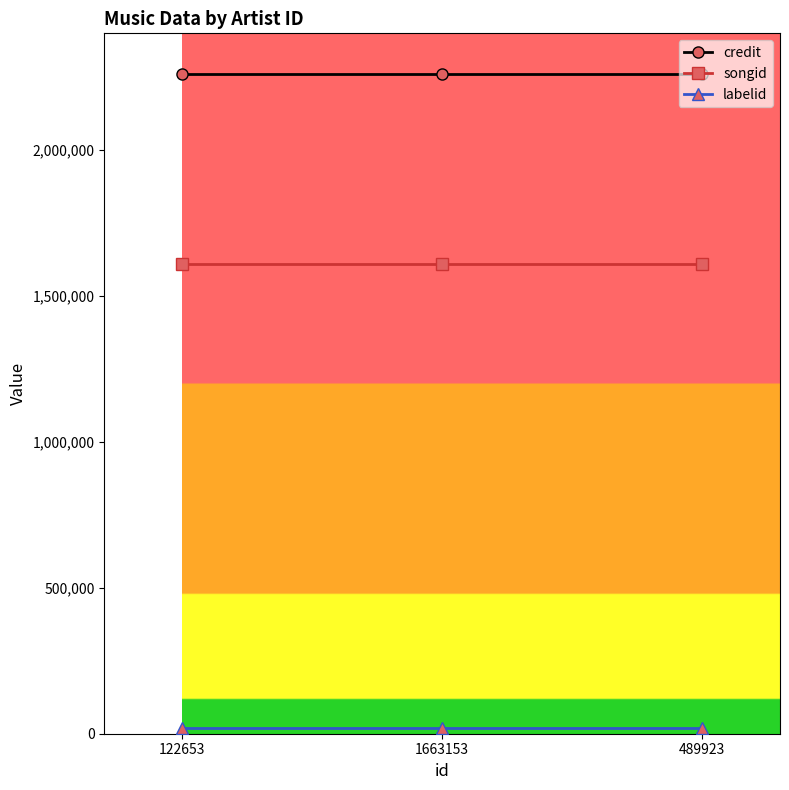

Is the value of songid at 1663153 greater than the value of credit at 1663153?

No